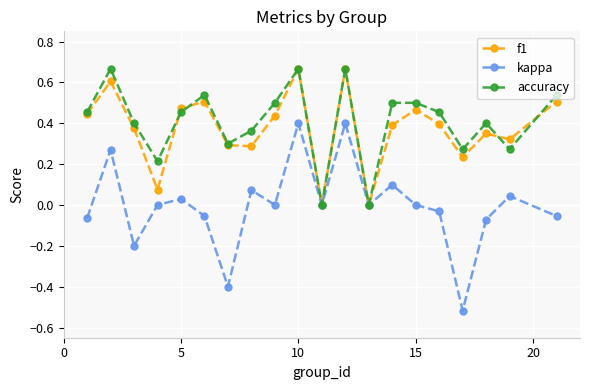

Which series has the widest spread of values?

kappa